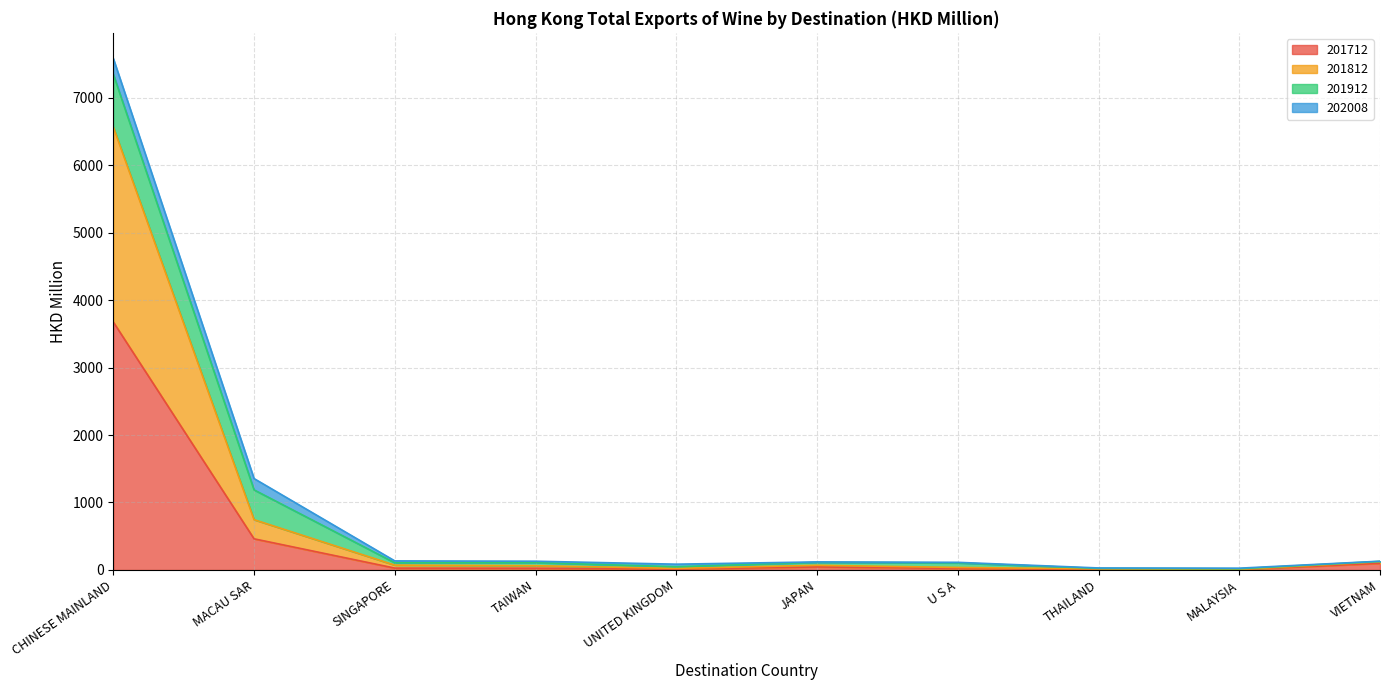

How many lines are shown in the chart?

4